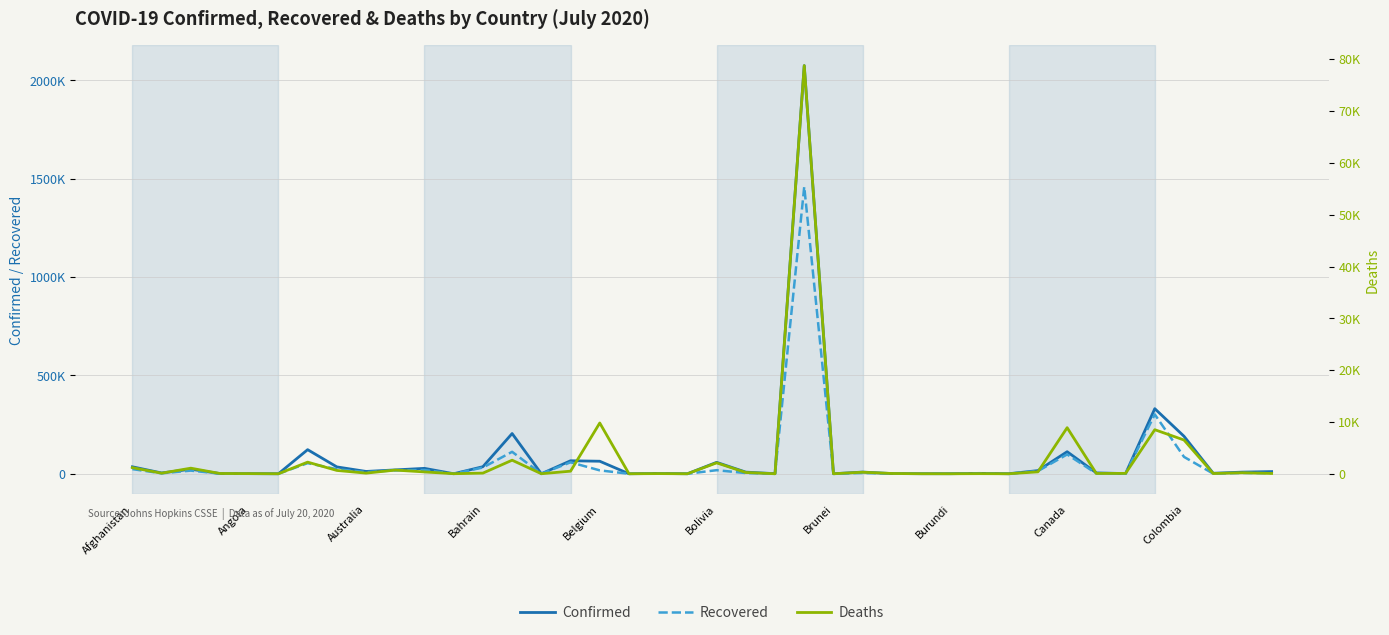

Reading right to left, transcribe all the data shown in this chart.

Confirmed: 11114	8403	2633	190700	330930	889	4485	112117	16157	171	2045	310	341	1052	8638	141	2074860	522	8340	58138	87	1602	40	63706	66095	104	204525	36004	138	27521	19655	11802	34877	122524	76	687	880	23084	4090	35475
Recovered: 2966	4335	626	85836	301794	801	1348	98459	13728	136	973	207	276	901	4081	138	1459072	48	3669	18200	80	782	22	17289	58204	91	111642	31765	91	18967	17599	8274	23294	54105	57	210	803	16051	2311	23634
Deaths: 62	194	49	6516	8503	75	55	8893	373	0	21	1	6	53	299	3	78772	1	249	2106	0	31	2	9800	499	7	2618	126	11	354	711	122	641	2246	3	29	52	1078	112	1181